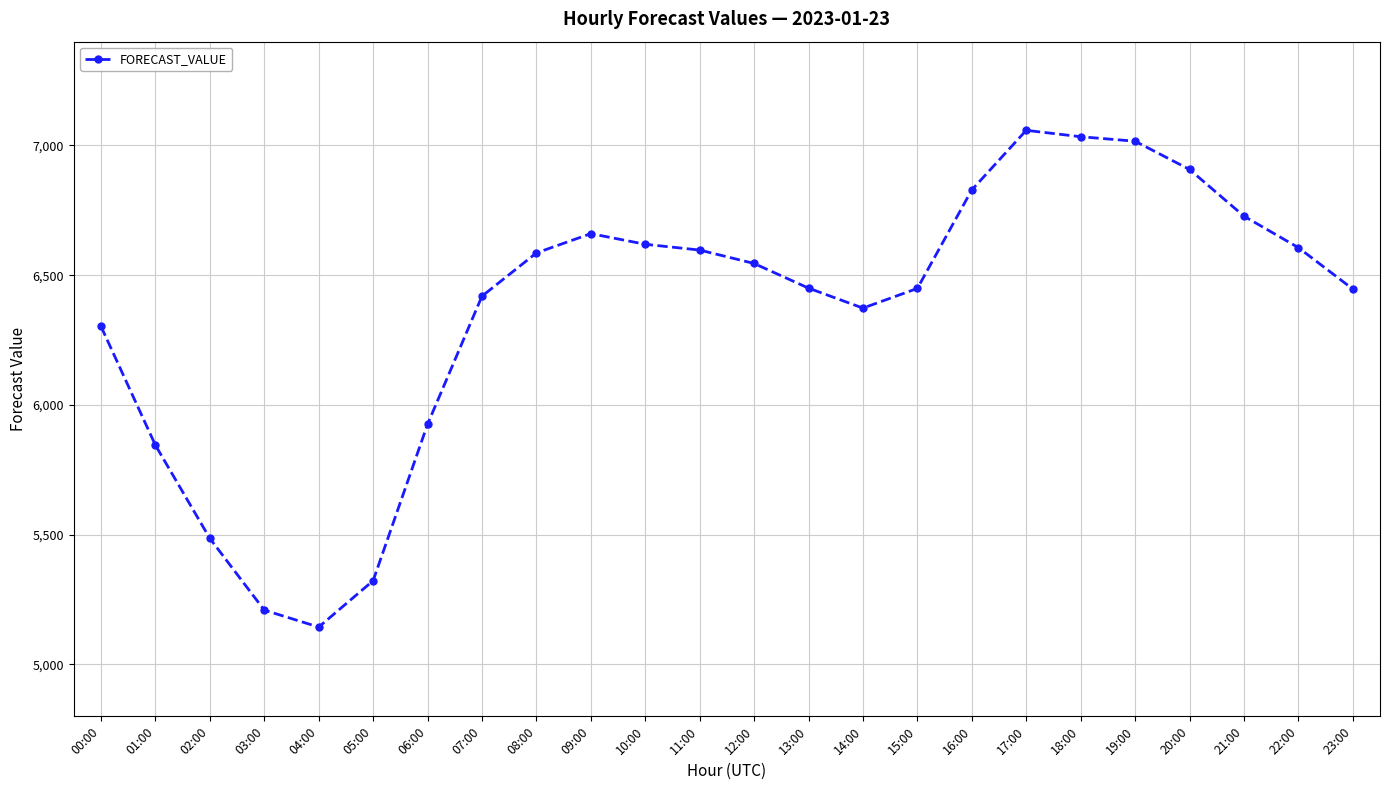

The chart shows a value of 6619.2 at 10:00. True or false?

True